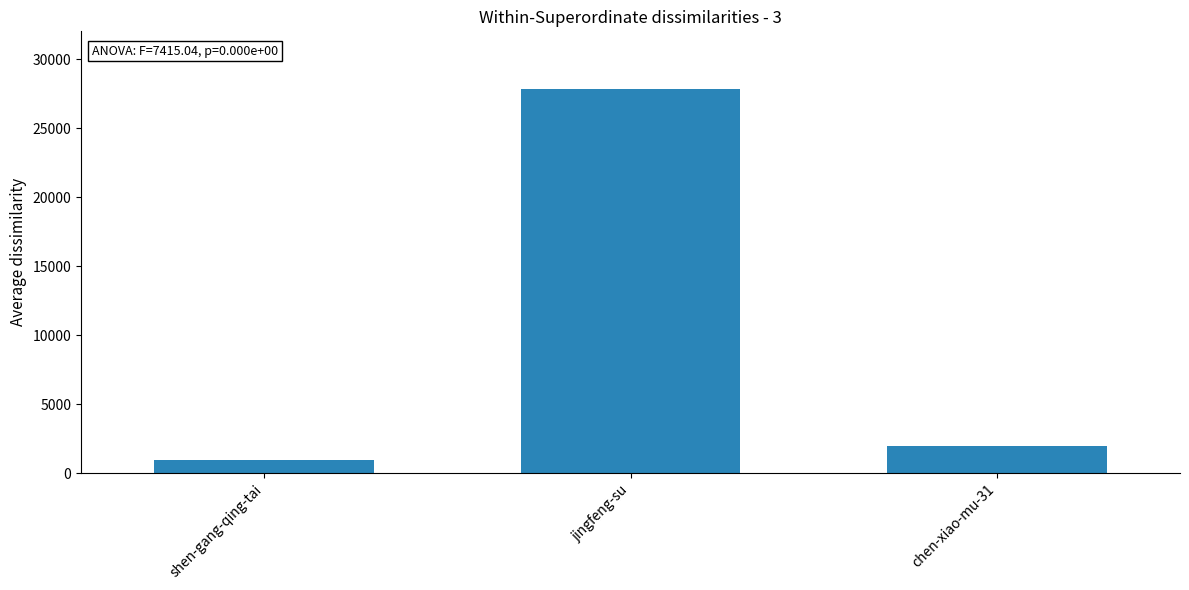

What is the label of the 2nd bar from the left?

jingfeng-su